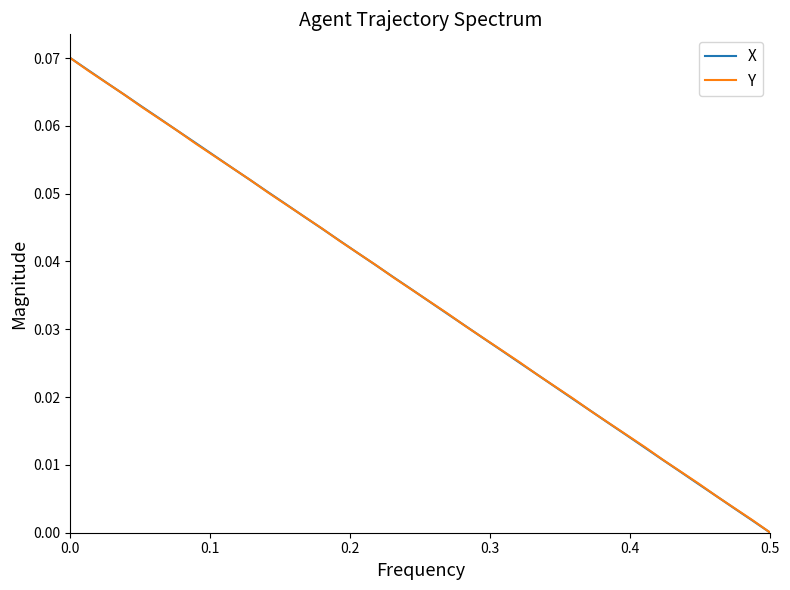

Does the chart display data point markers on the line(s)?

No